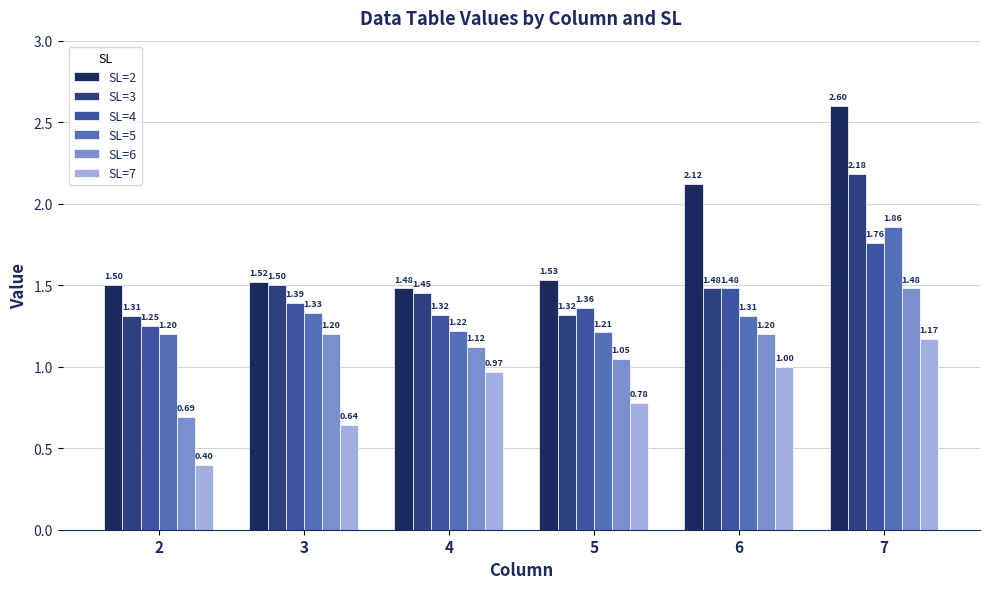

What is the sum of the SL=5 values at 4 and 7?

3.1